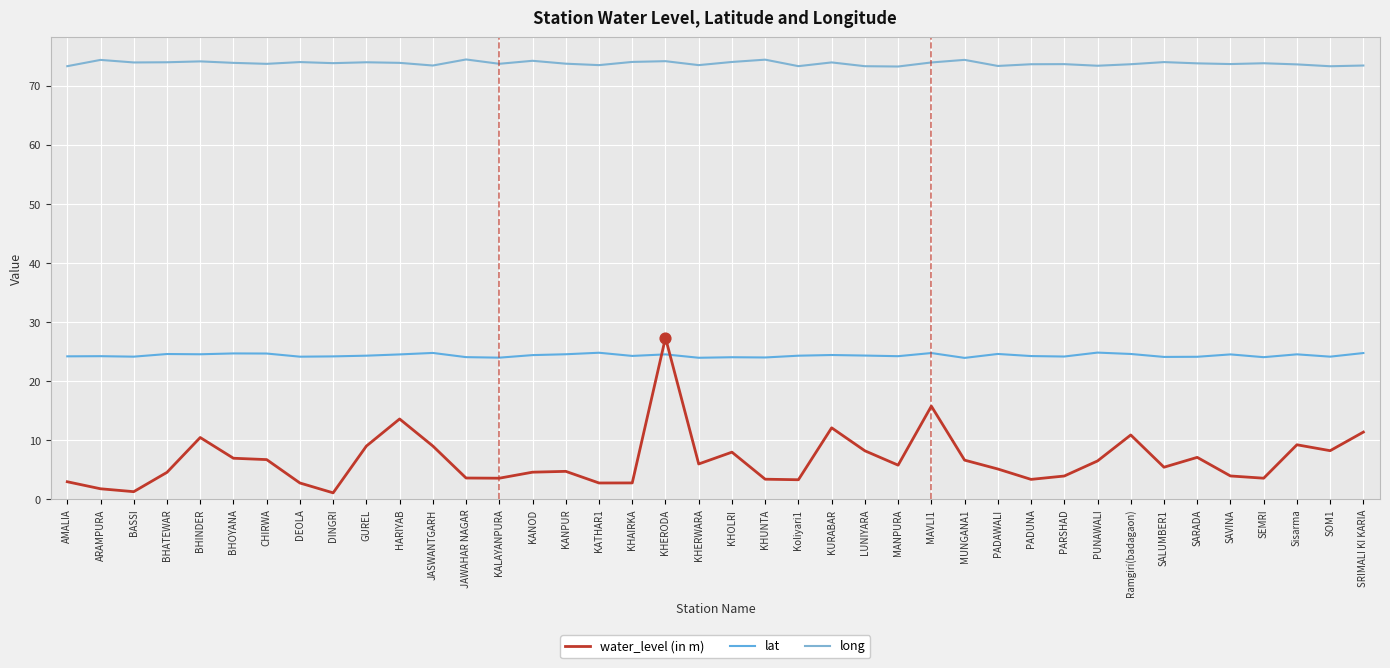

At which category is the sum across all series the highest?

KHERODA